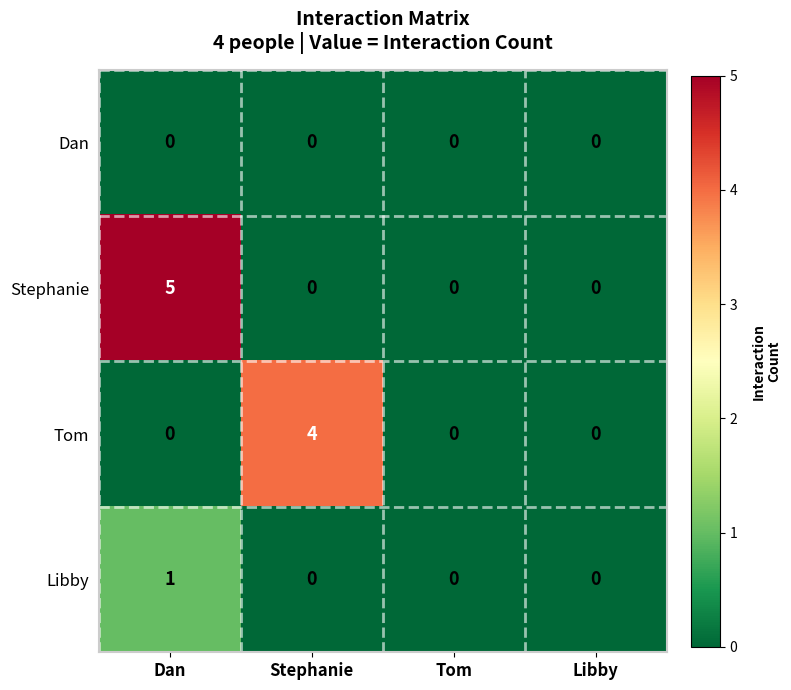

List the series in order of their peak value, highest first.

Stephanie, Tom, Libby, Dan